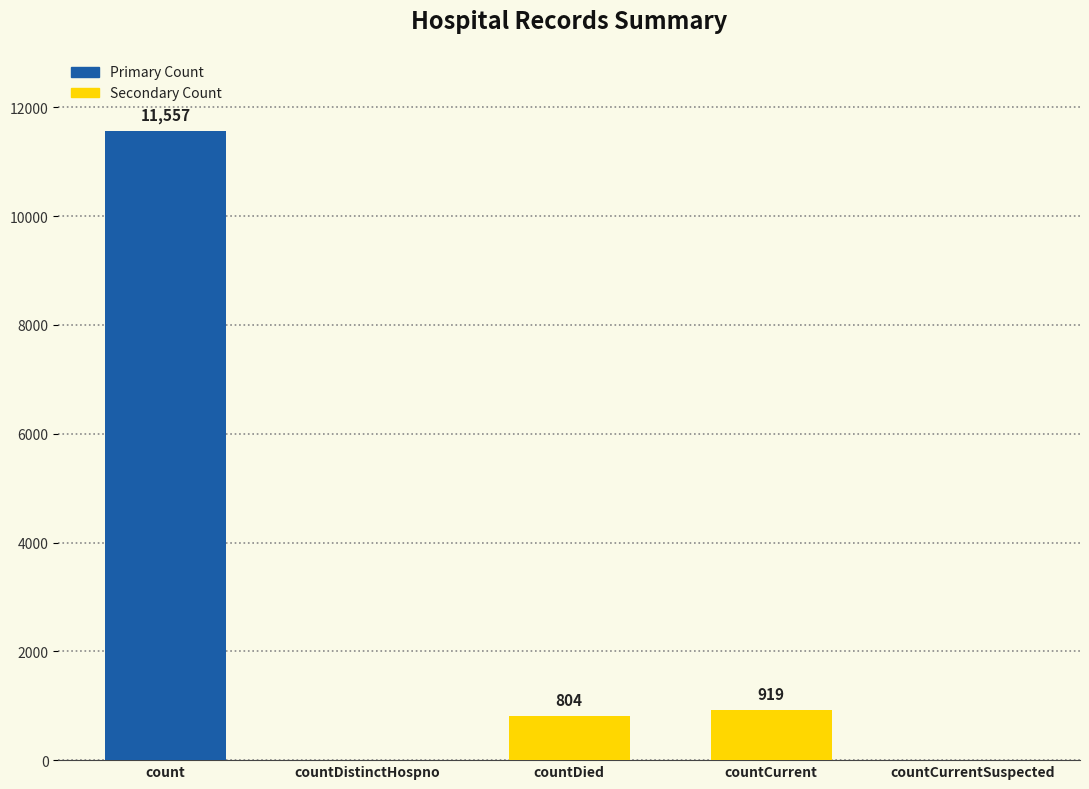

The chart shows a value of 0 at countDistinctHospno. True or false?

True